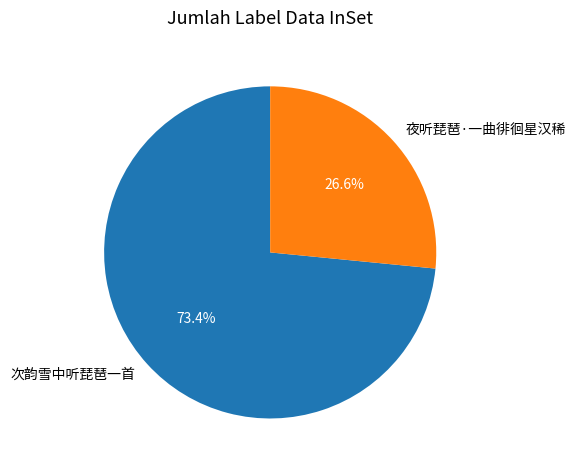

What is the largest slice in the pie chart?

次韵雪中听琵琶一首